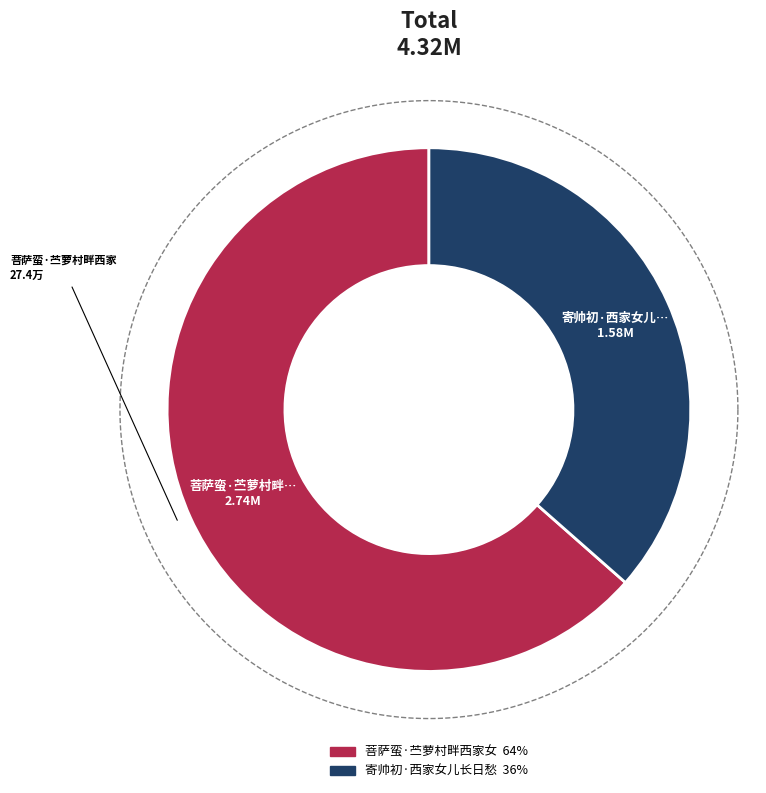

Is it true that 寄帅初·西家女儿长日愁 is 36% of the pie?

True